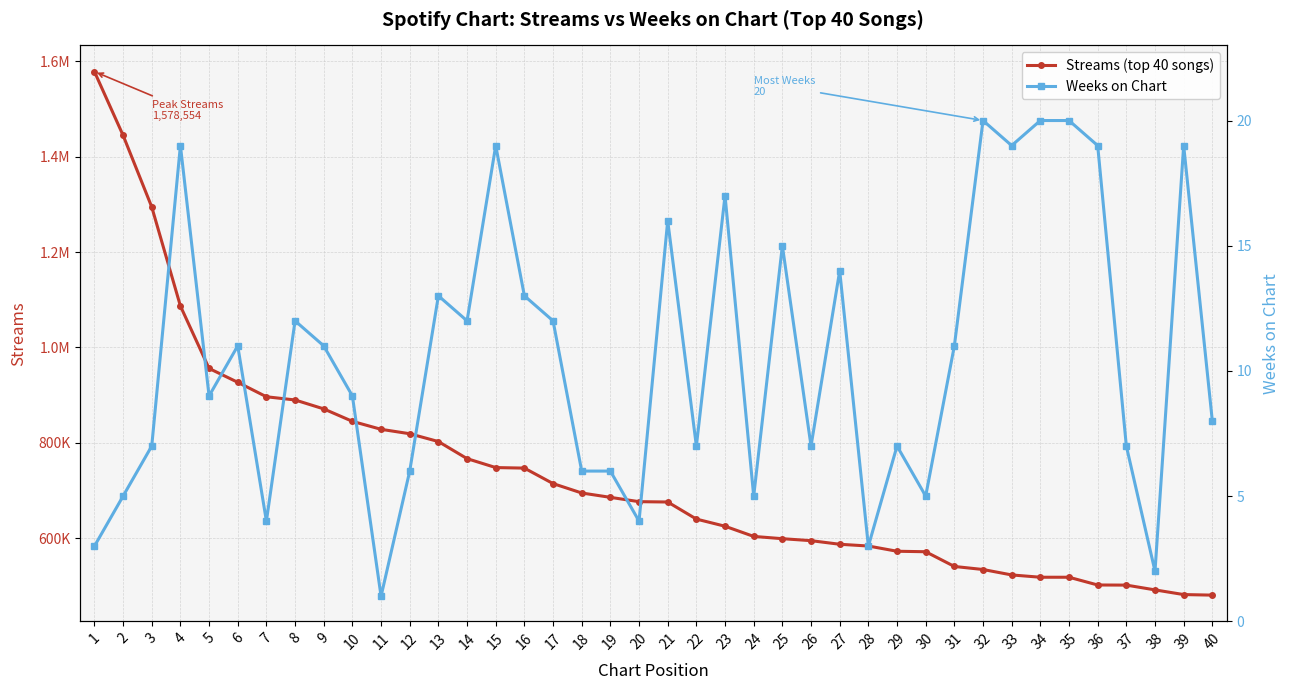

The Streams (top 40 songs) series shows 187038 at 15. True or false?

False